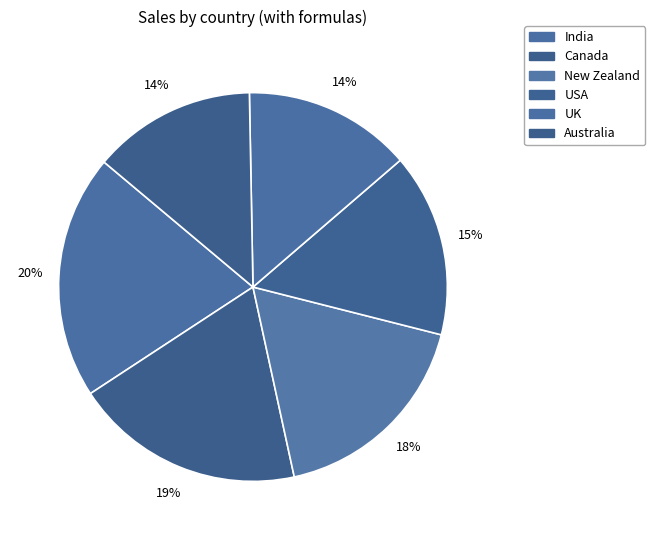

What is the change in value from India to Australia?

-83790